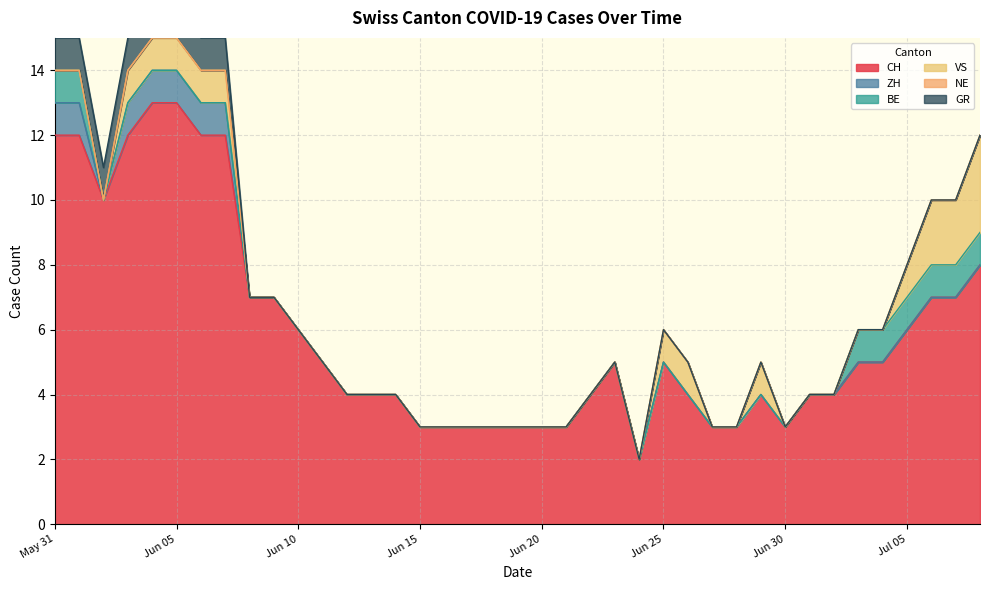

Where is the first local minimum for ZH?

2